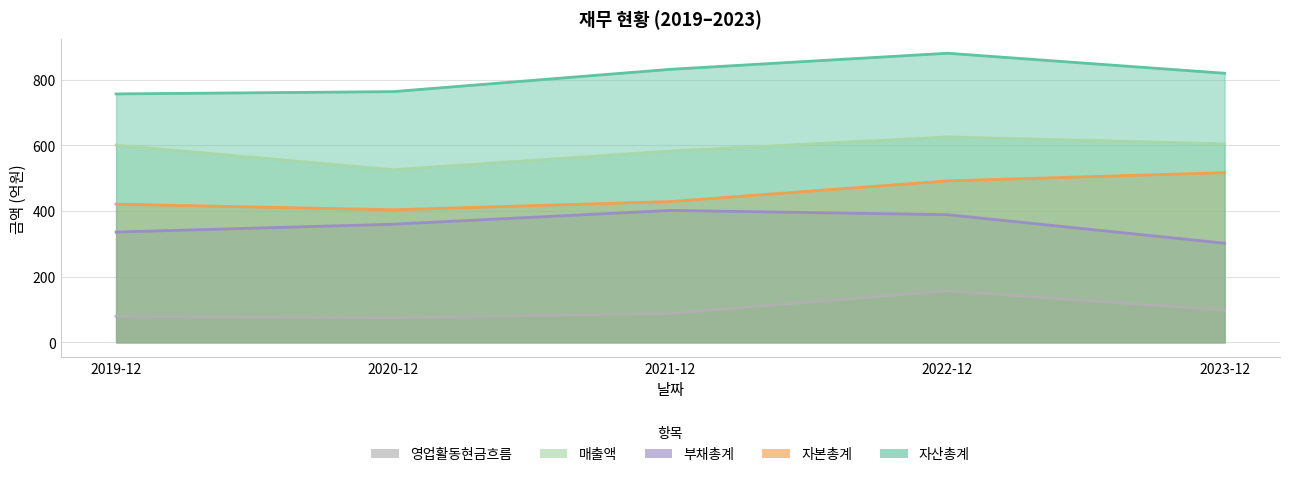

What is the label of the 2nd point from the left?

2020-12